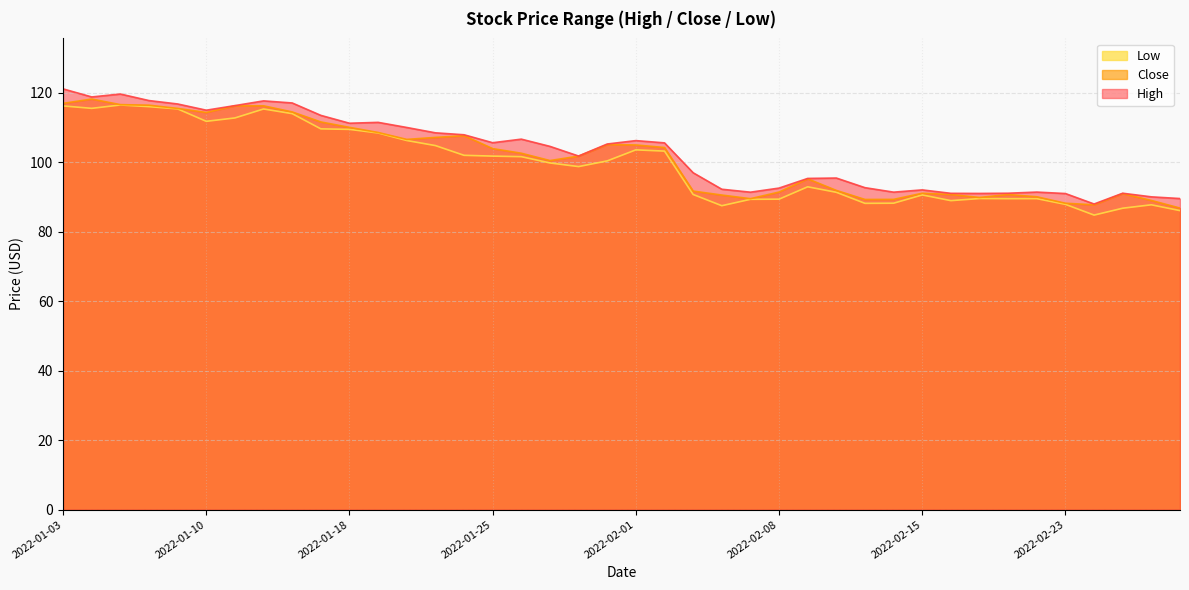

Rank the series by their average value, from highest to lowest.

High, Close, Low